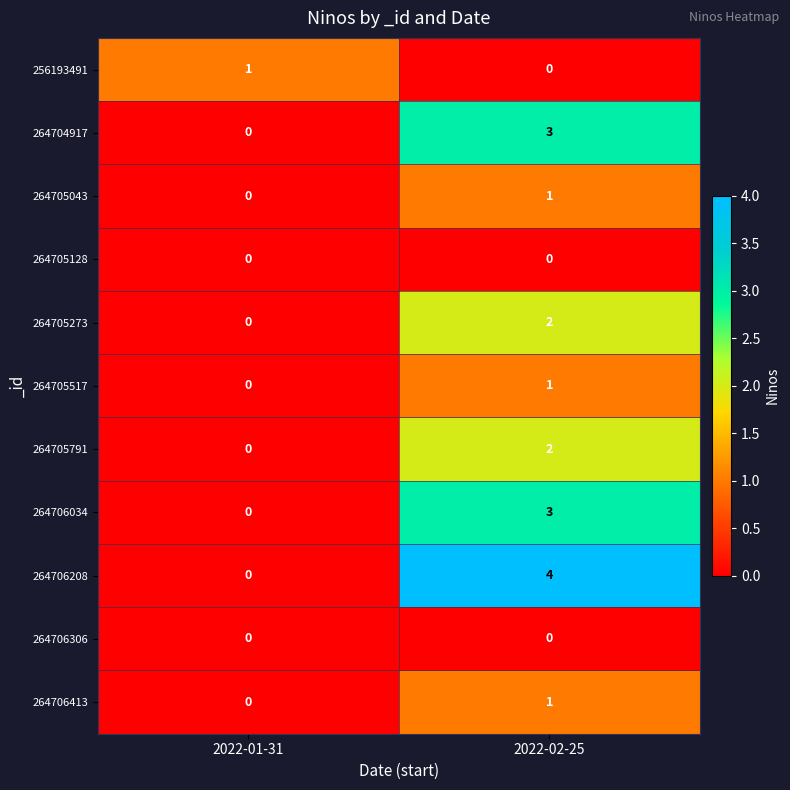

At which category is the sum across all series the highest?

2022-02-25